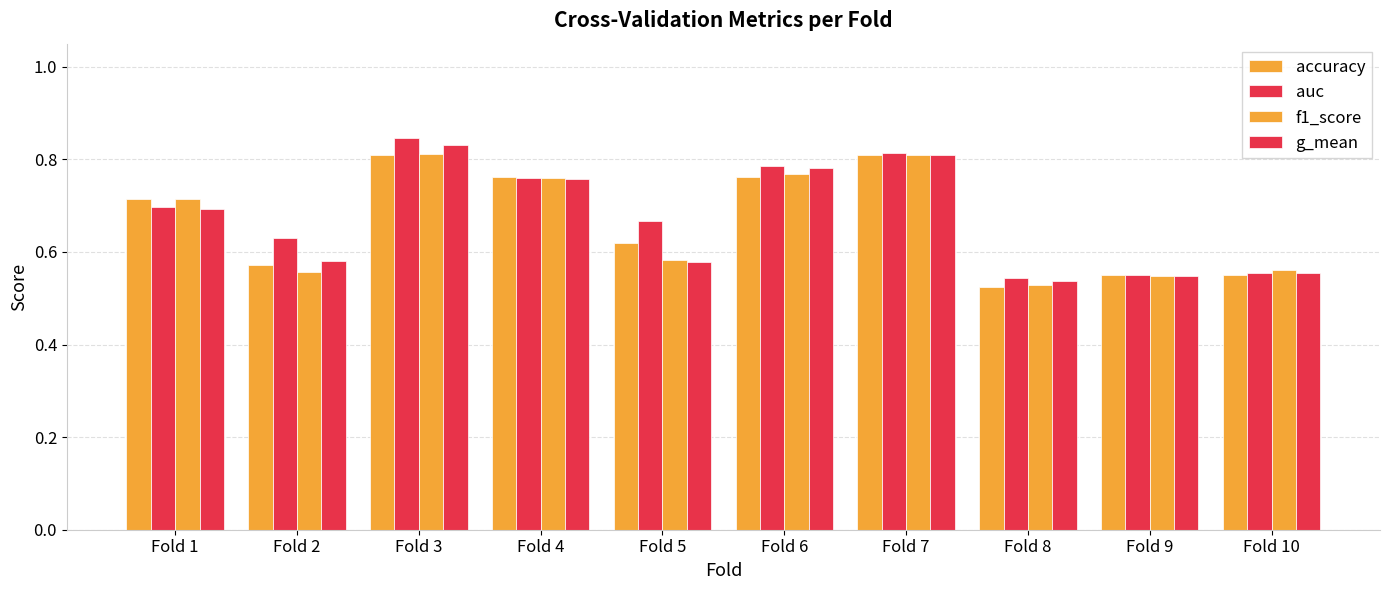

How many groups of bars are there?

10